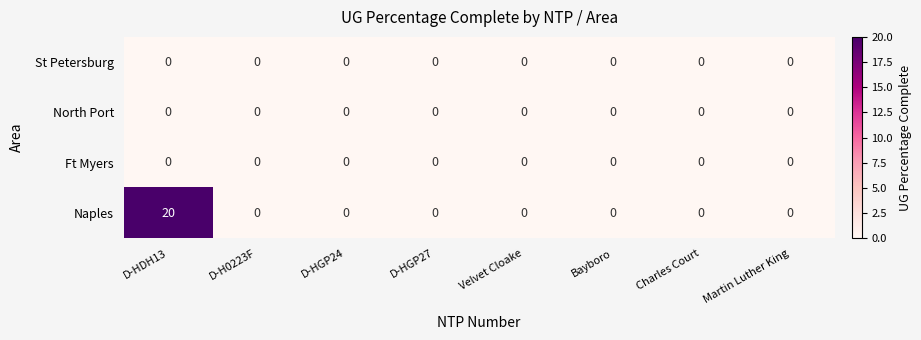

What is the greatest value displayed?

20